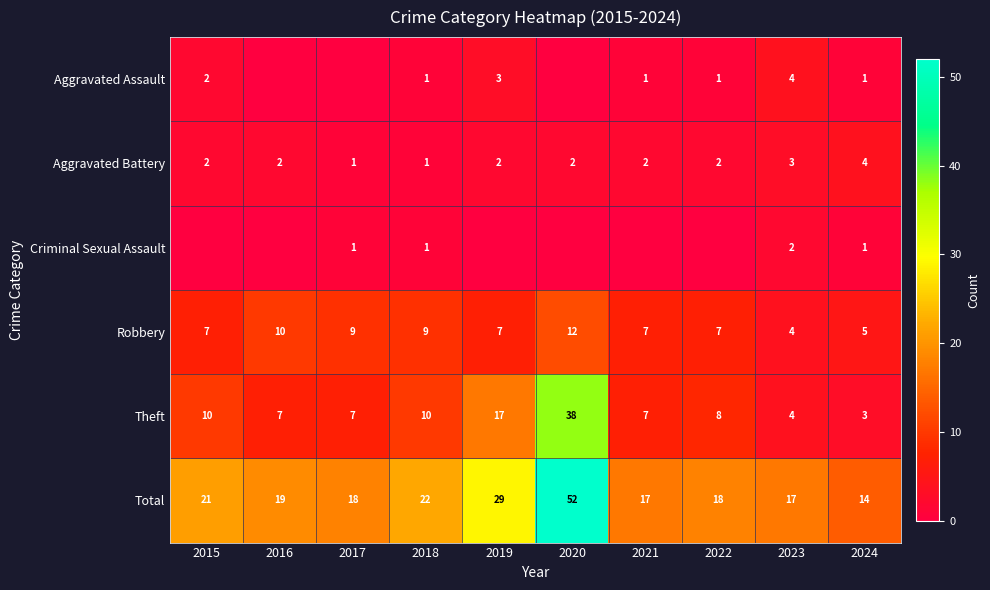

What is the approximate value of Total at 2023?

17